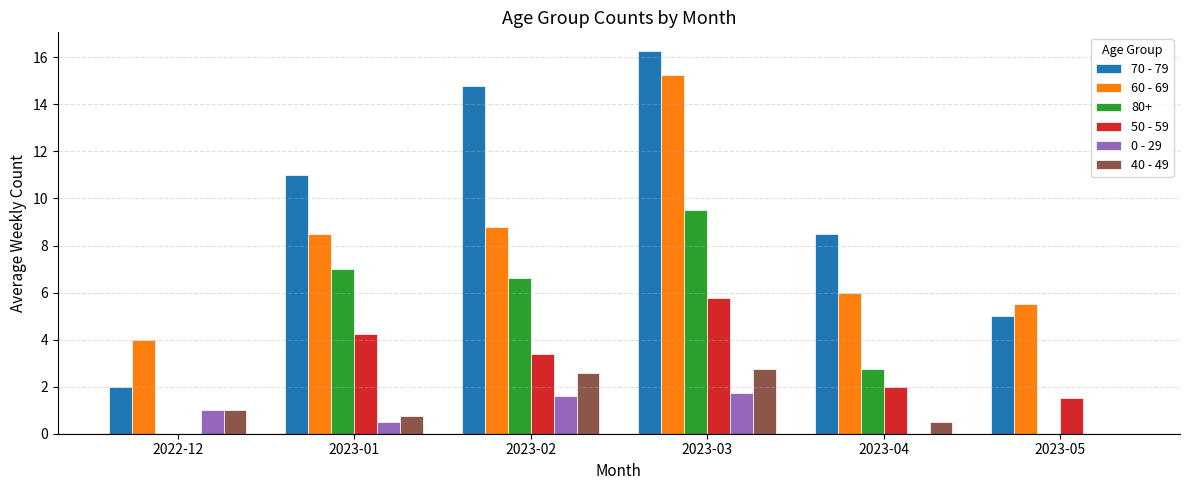

What is the total value across all series at 2023-04?

19.8